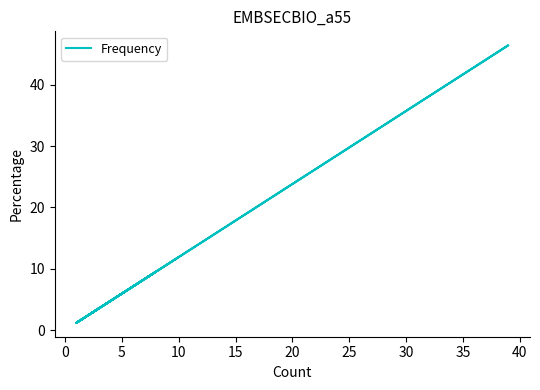

What is the difference between the second highest and minimum values?

10.7